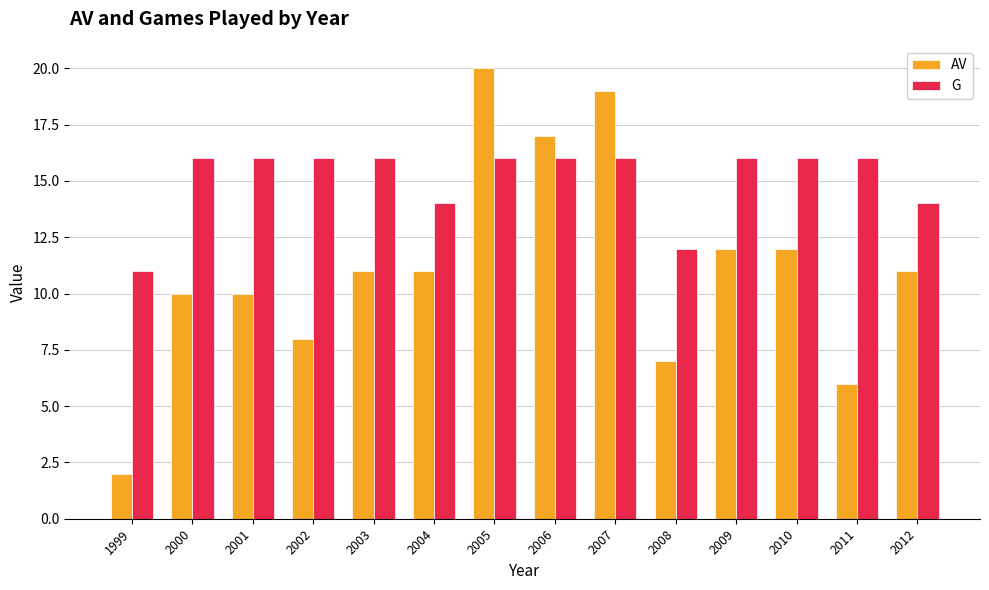

Reading right to left, transcribe all the data shown in this chart.

AV: 11	6	12	12	7	19	17	20	11	11	8	10	10	2
G: 14	16	16	16	12	16	16	16	14	16	16	16	16	11